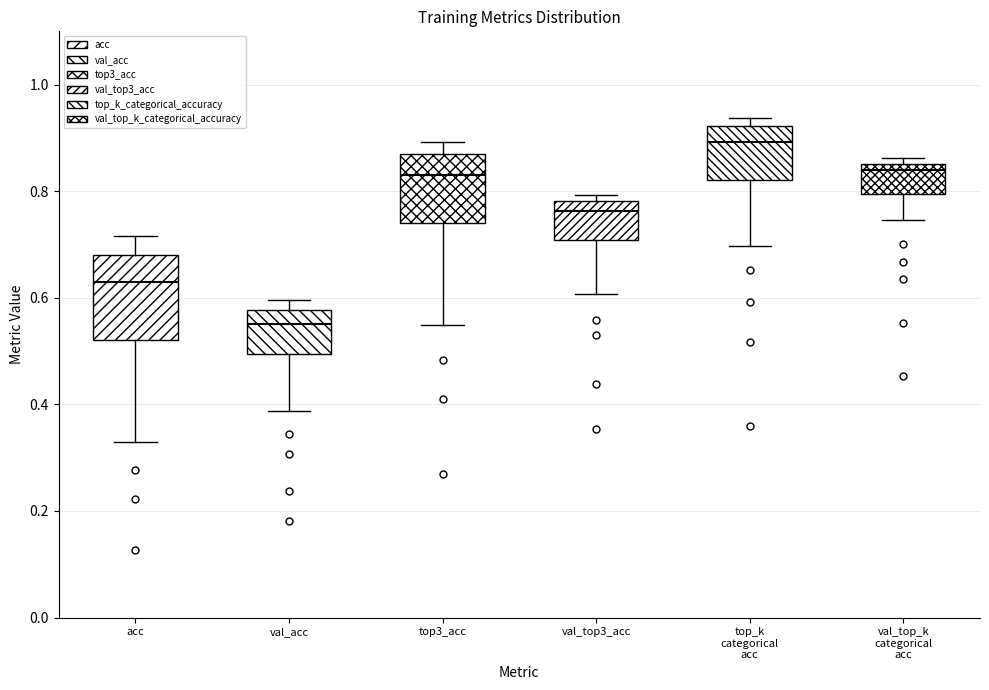

Where does the median line of the box for val_top_k categorical acc sit on the y-axis? The values are not printed on the chart, so give them approximately, as read against the axis.

0.84